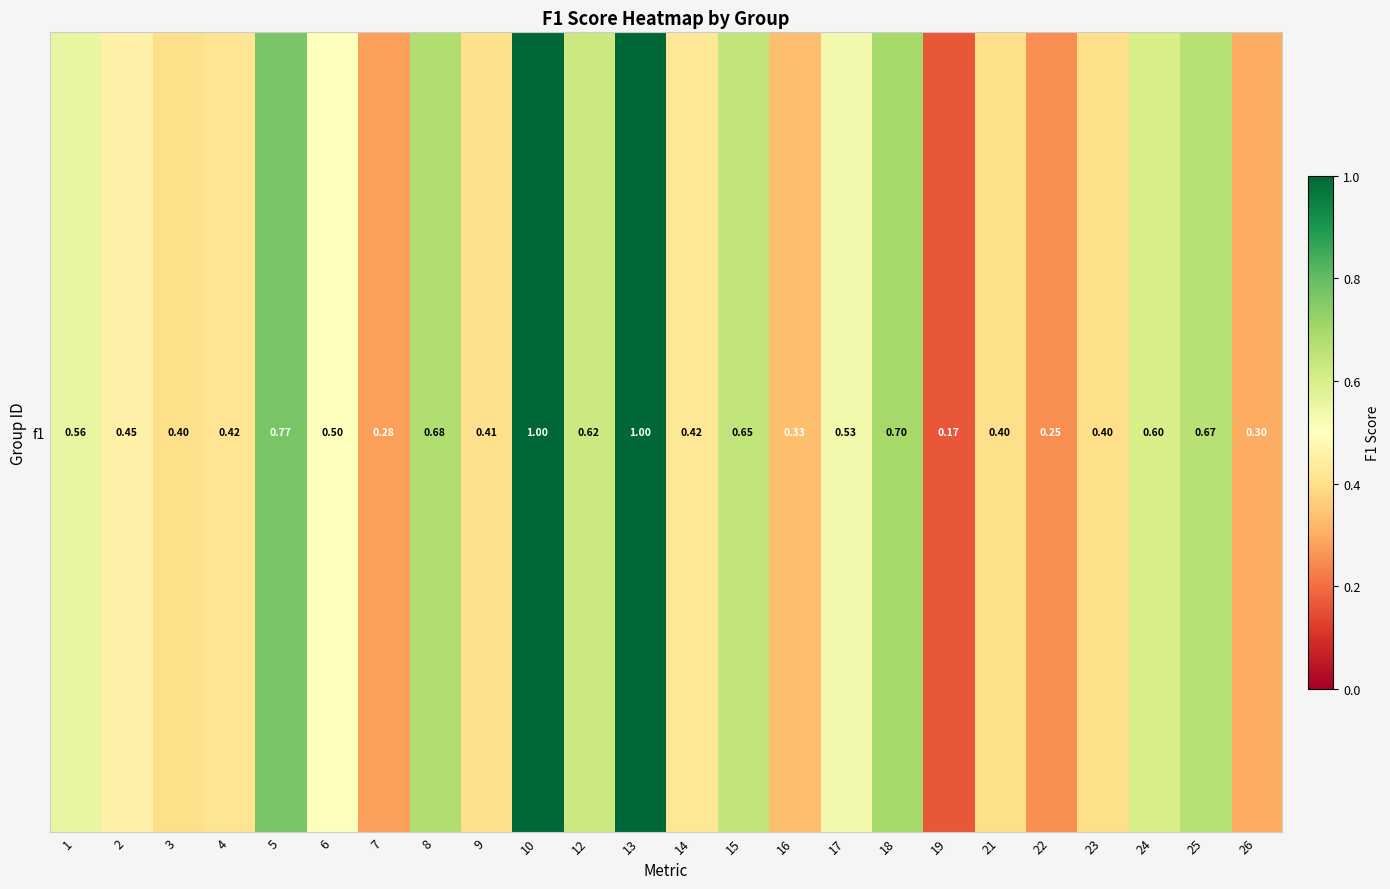

What is the change in value from 18 to 23?

-0.3